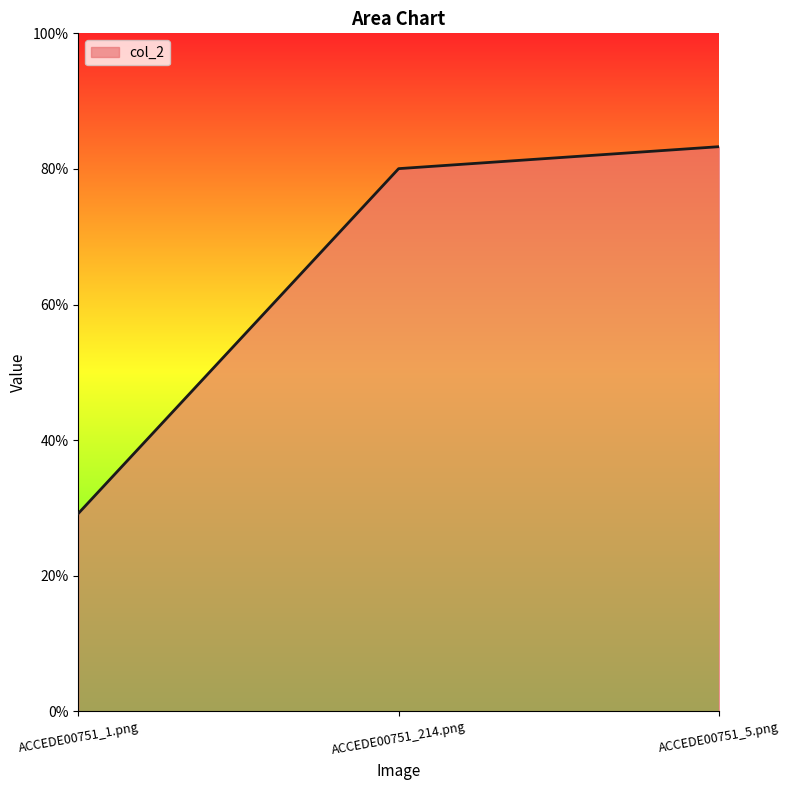

What is the label of the 1st point from the left?

ACCEDE00751_1.png